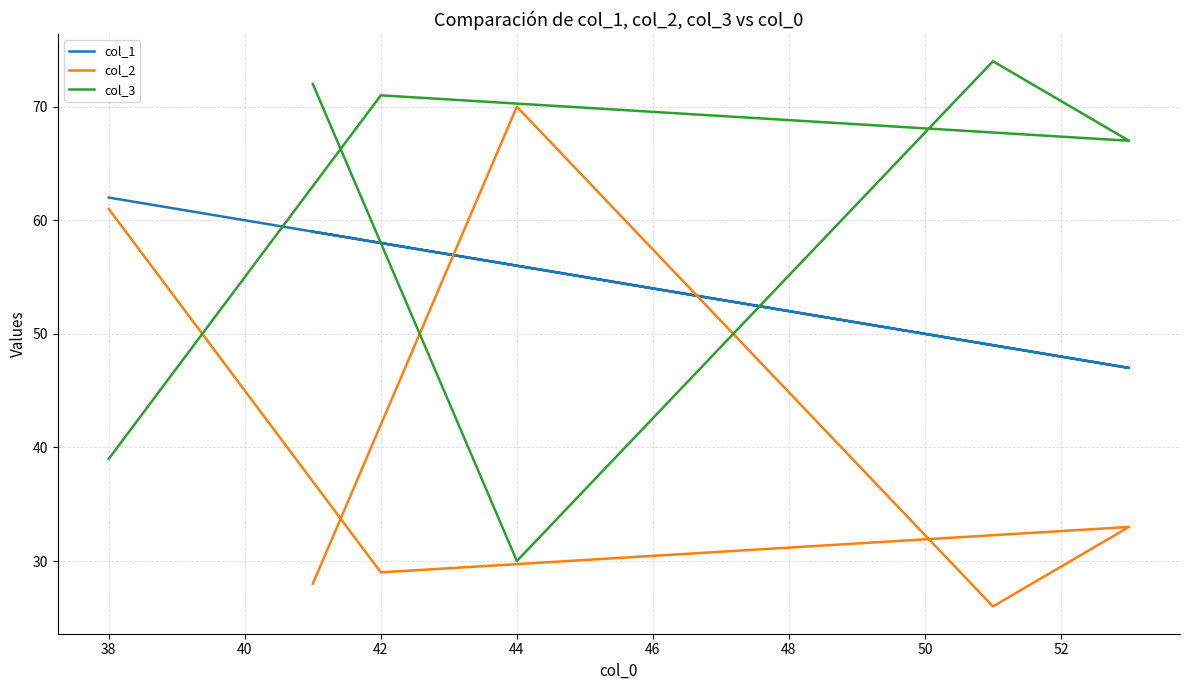

What is the maximum value shown in the chart?

74